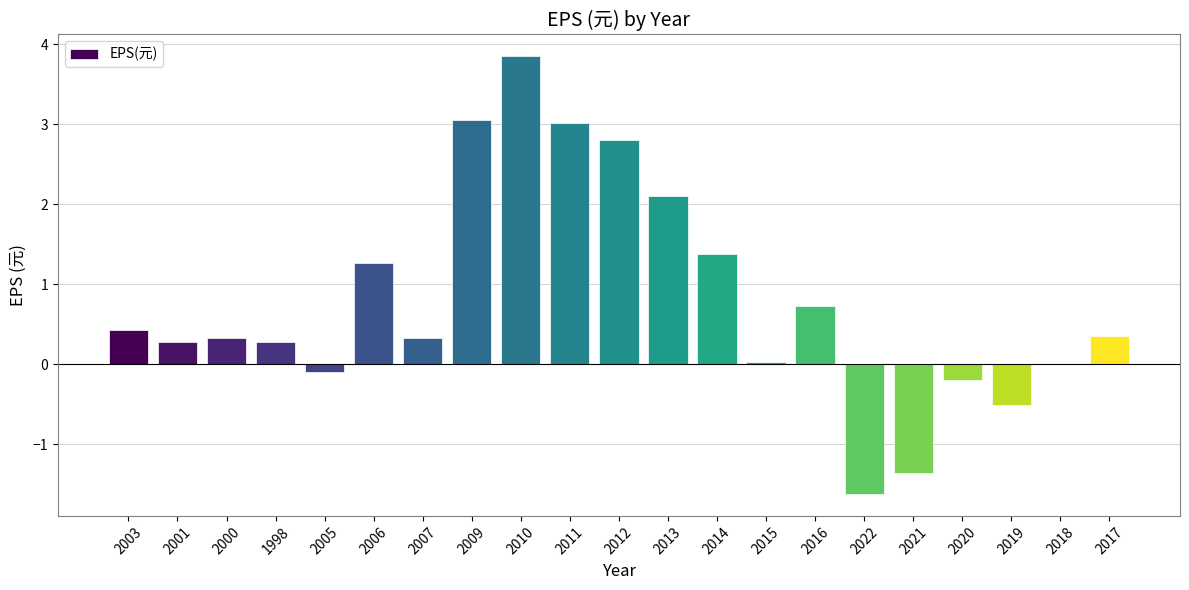

Is it true that the value at 2017 is 0.6?

False